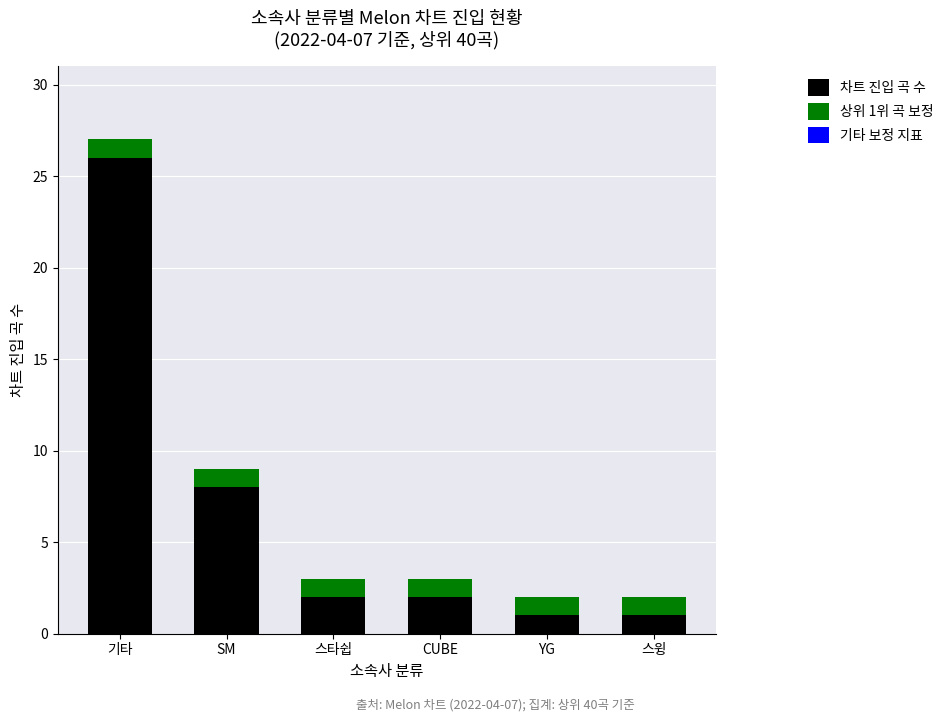

What is the difference between the second highest and minimum values in the 차트 진입 곡 수 series?

7